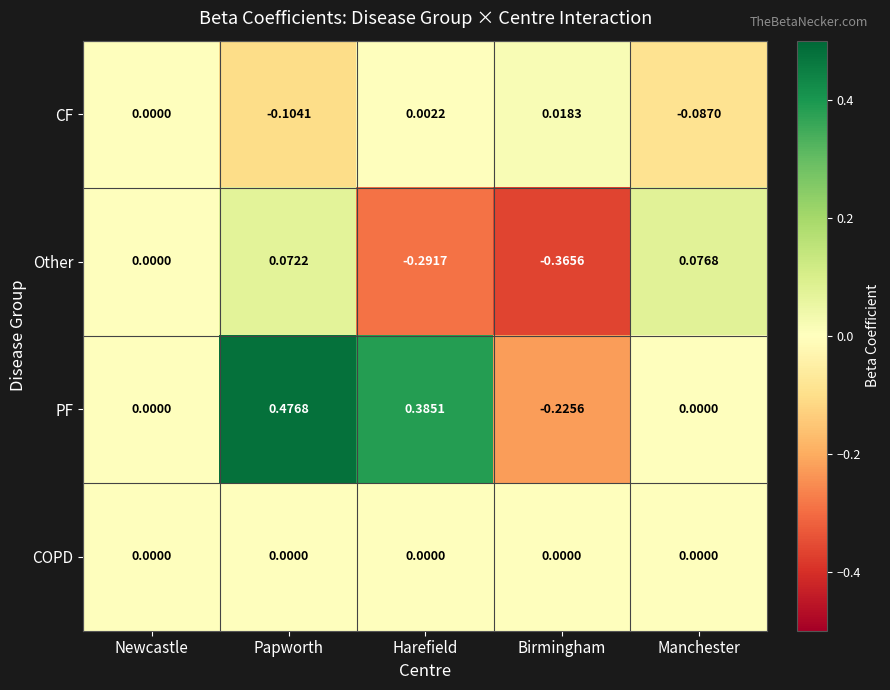

At which category is the sum across all series the highest?

Papworth